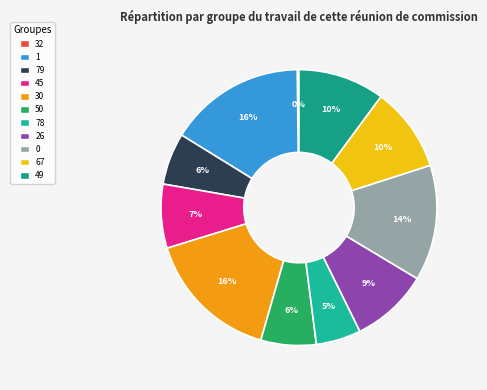

Which category has the biggest portion of the pie?

1